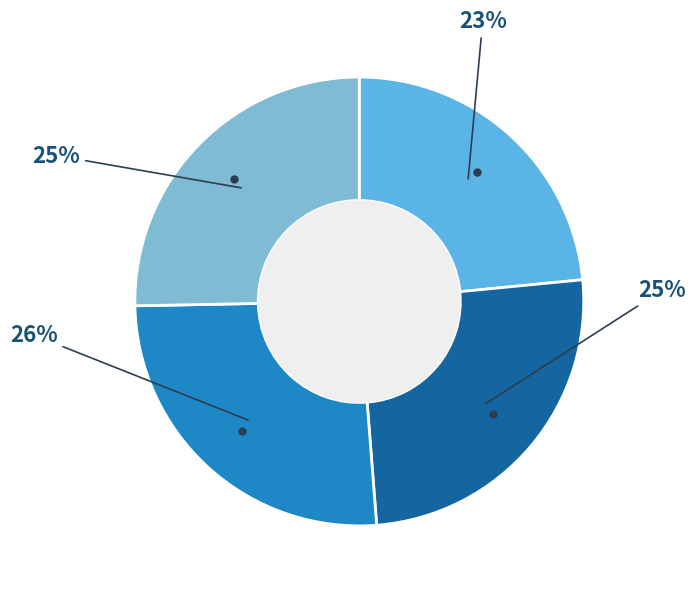

To the nearest percent, what is the average slice percentage?

25%